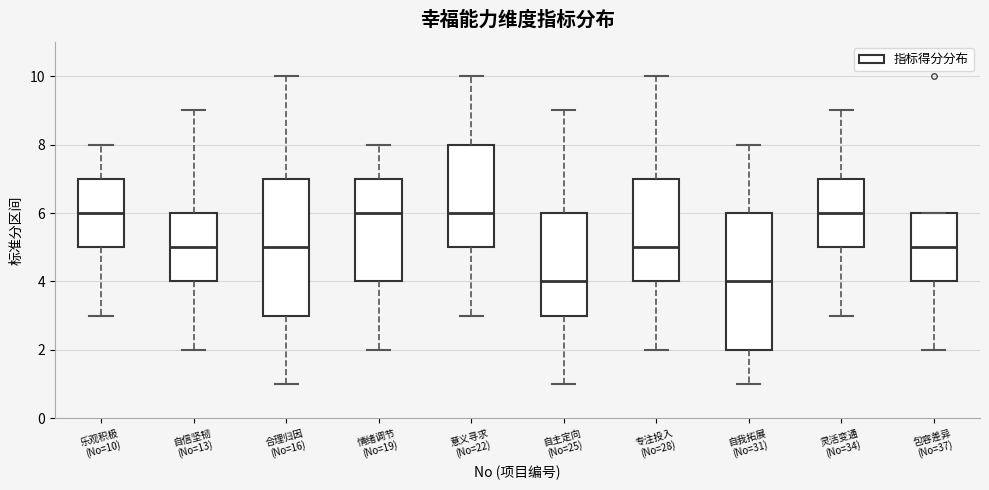

Where is the upper edge of the box for 自主定向 (No=25) on the y-axis? The values are not printed on the chart, so give them approximately, as read against the axis.

6